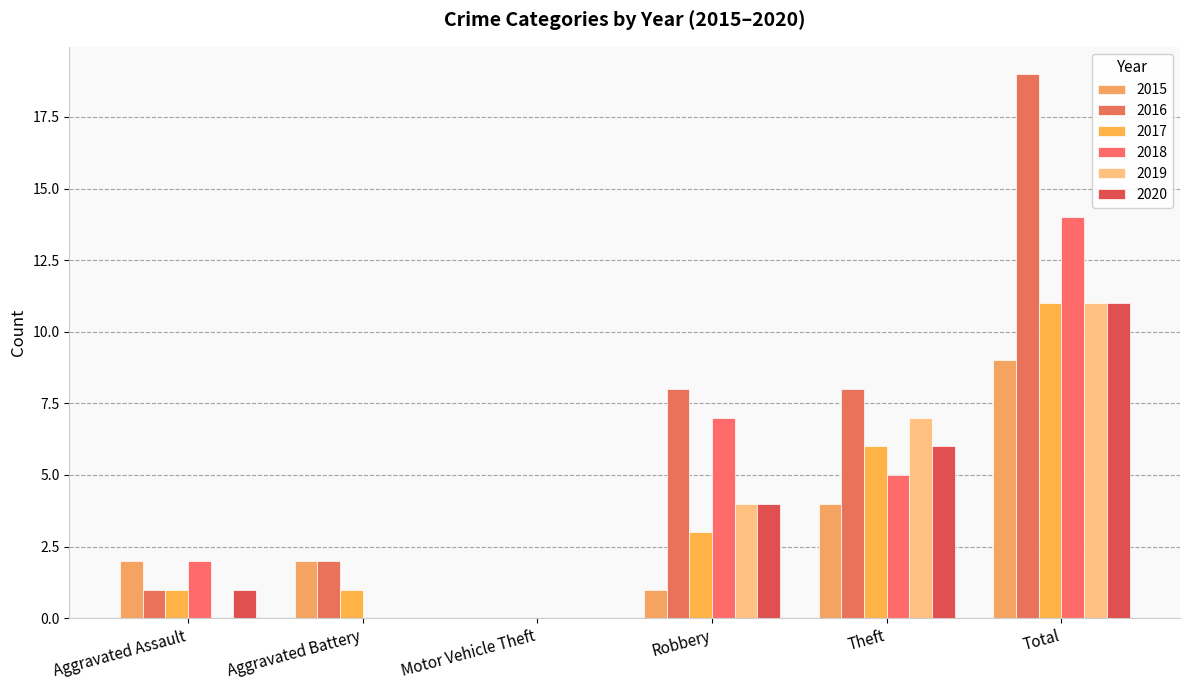

The 2015 series shows 2 at Aggravated Battery. True or false?

True